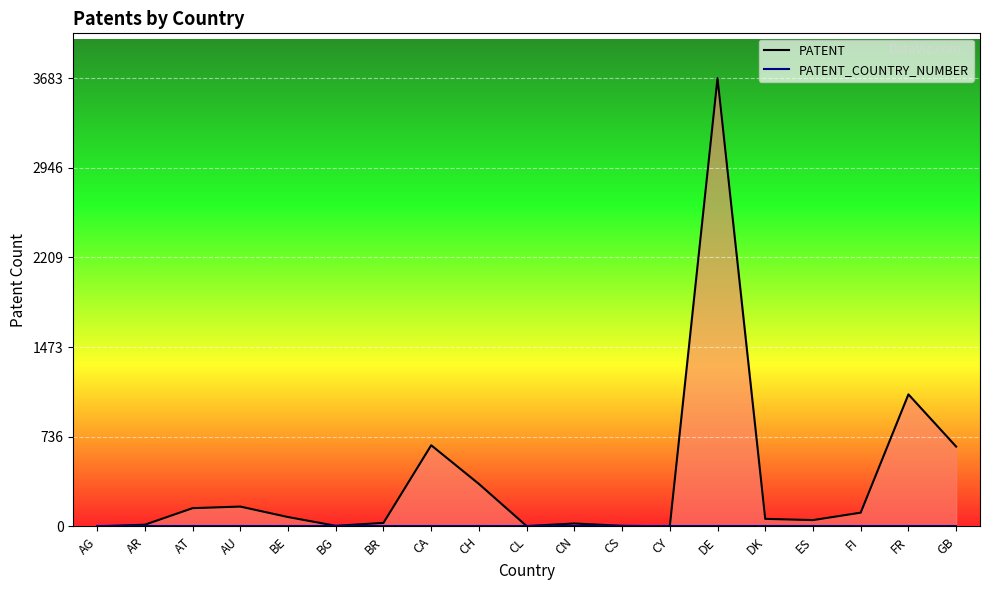

What is the label of the 3rd point from the right?

FI